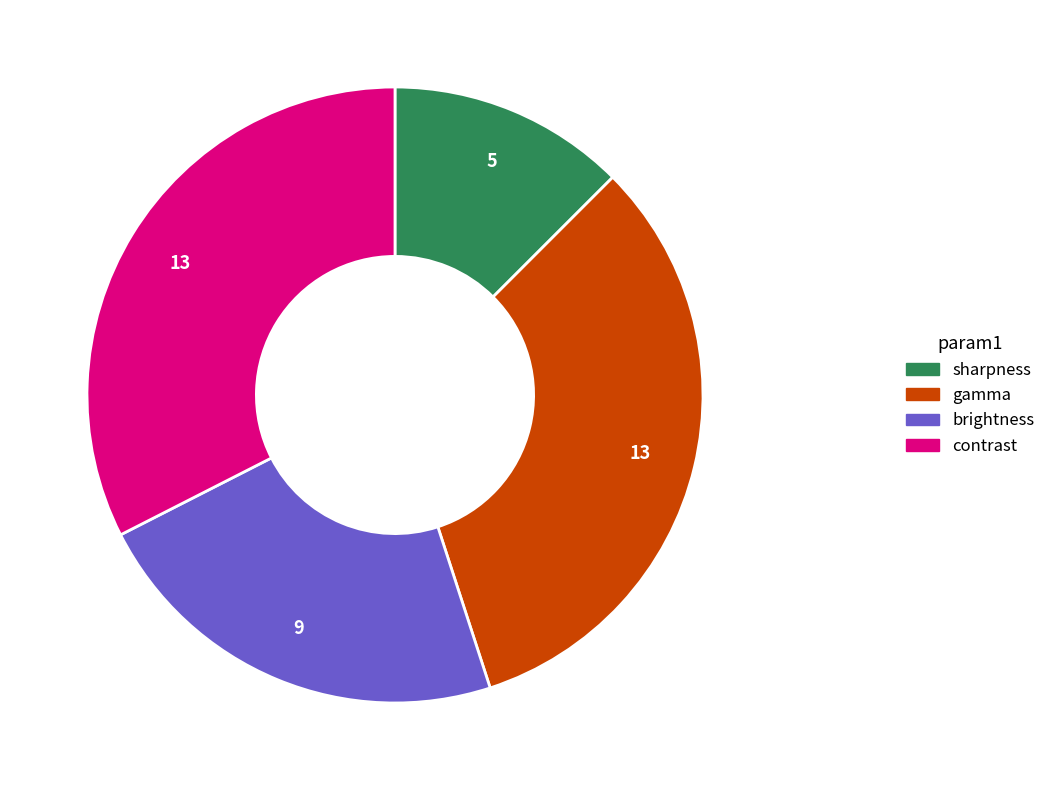

How many slices are in this pie chart?

4